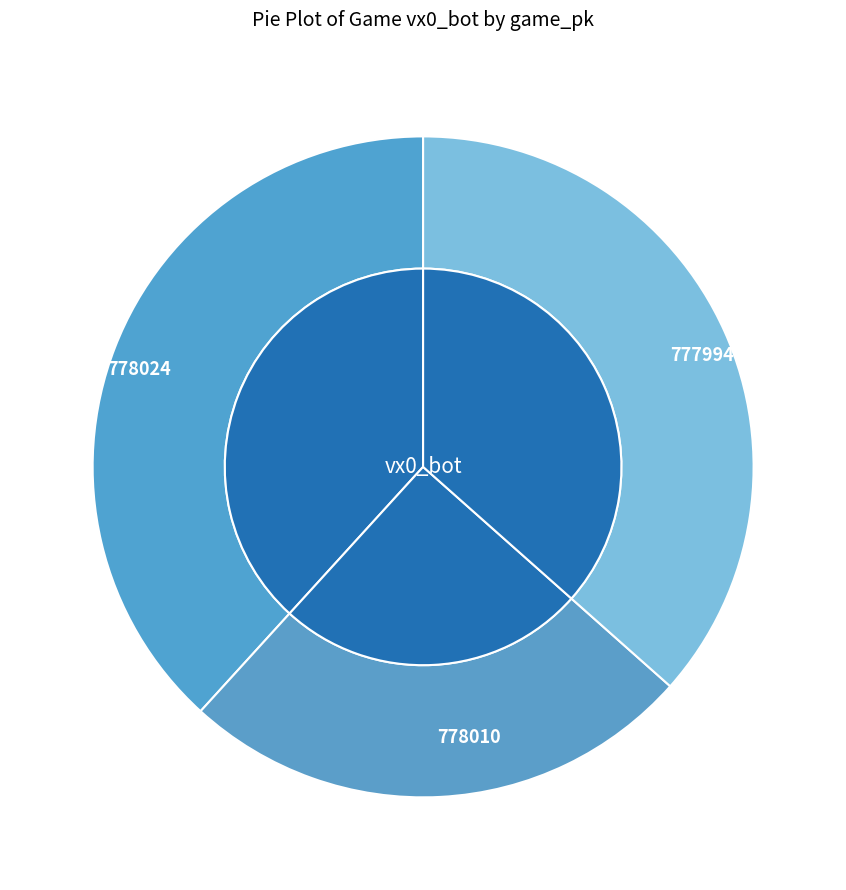

Rank the categories by value from highest to lowest.

778024, 777994, 778010